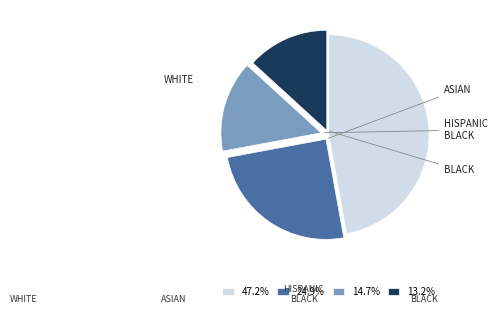

Approximately how many times larger is the value at 24.9% compared to 47.2%?

0.5